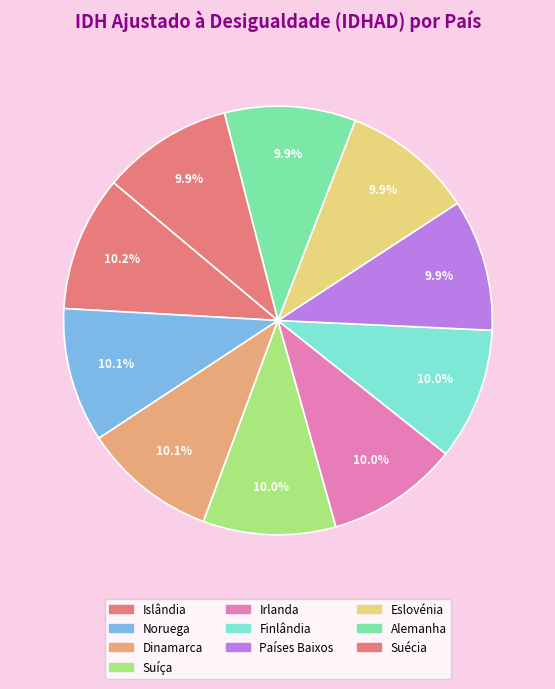

Count the number of slices in the pie.

10